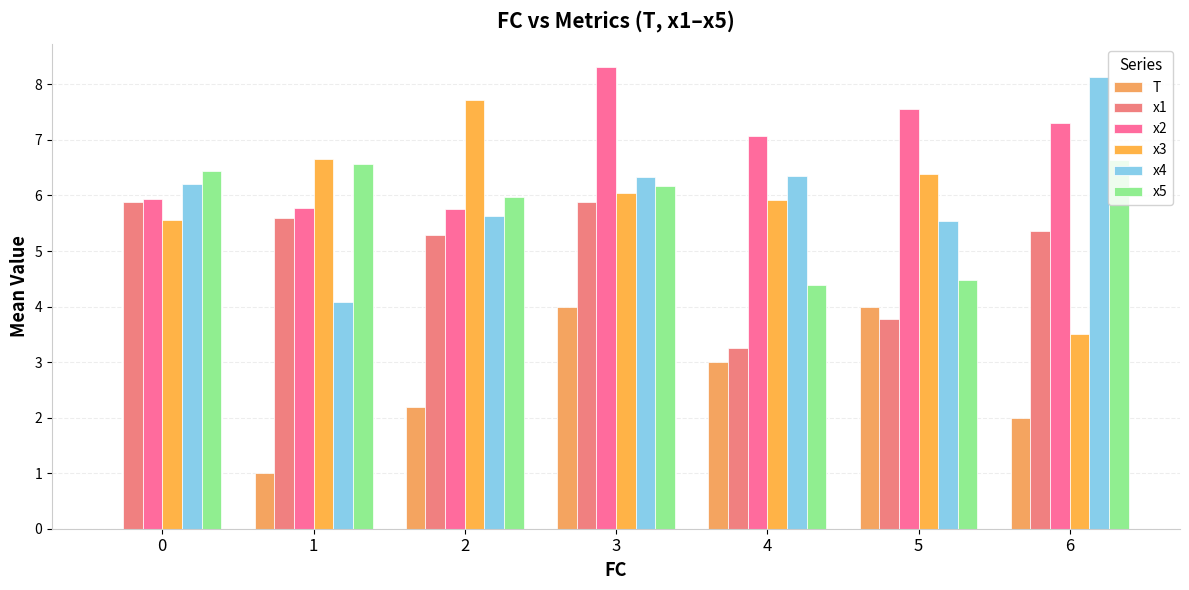

How many categories are shown in the chart?

7